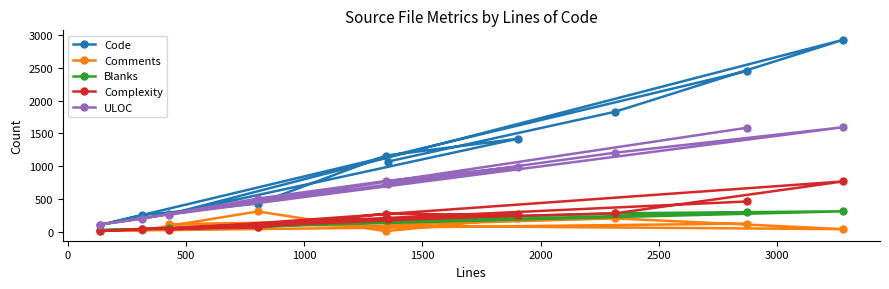

How many interior local peaks does the ULOC series have?

2